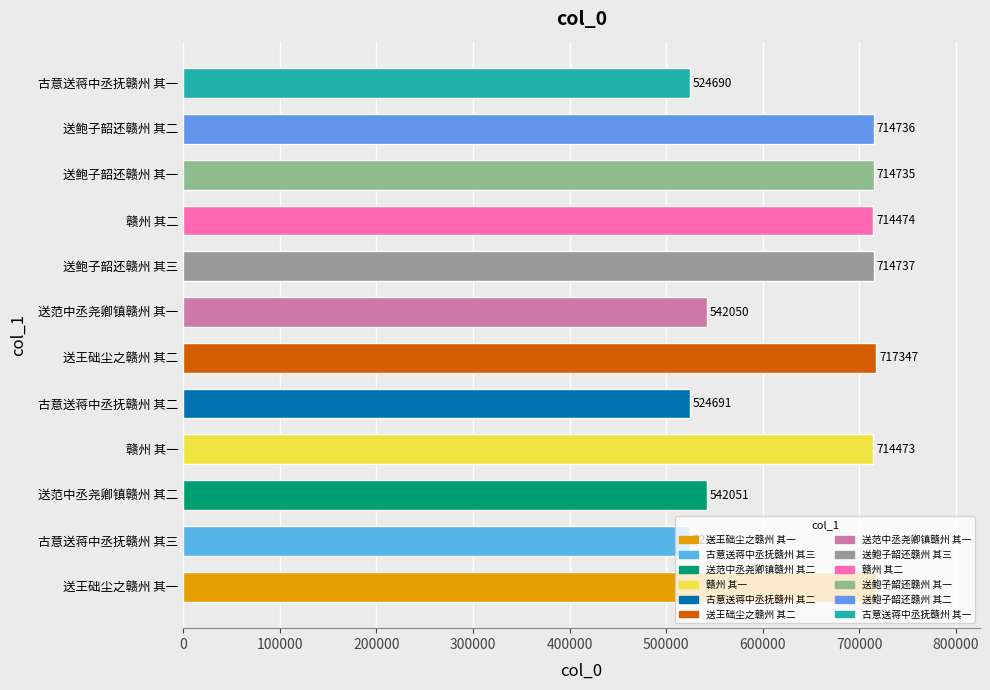

What is the ratio of the value at 送王础尘之赣州 其二 to the value at 赣州 其二?

1.0